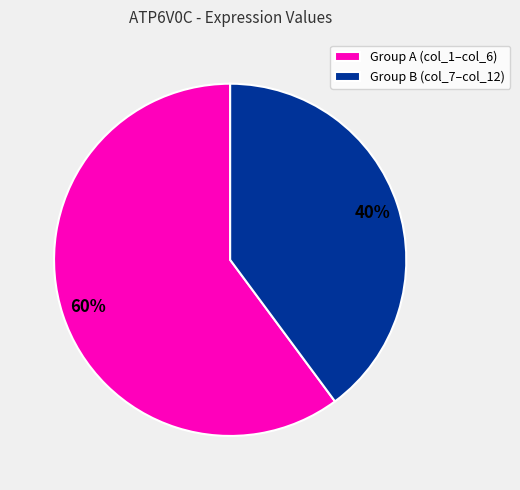

To the nearest percent, what portion does Group A (col_1–col_6) represent?

60%